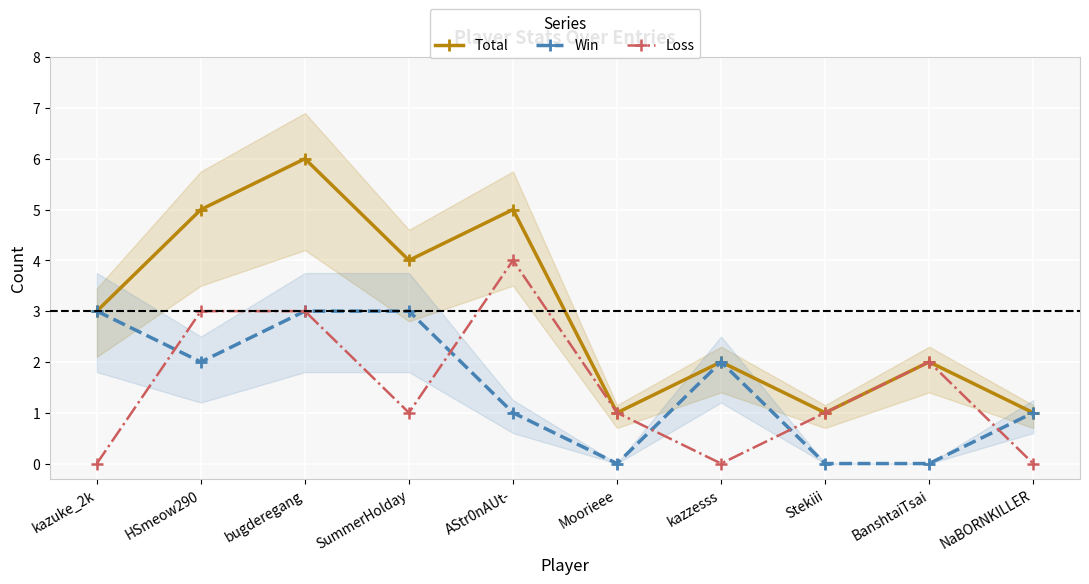

How many data points in Total are above 3?

4